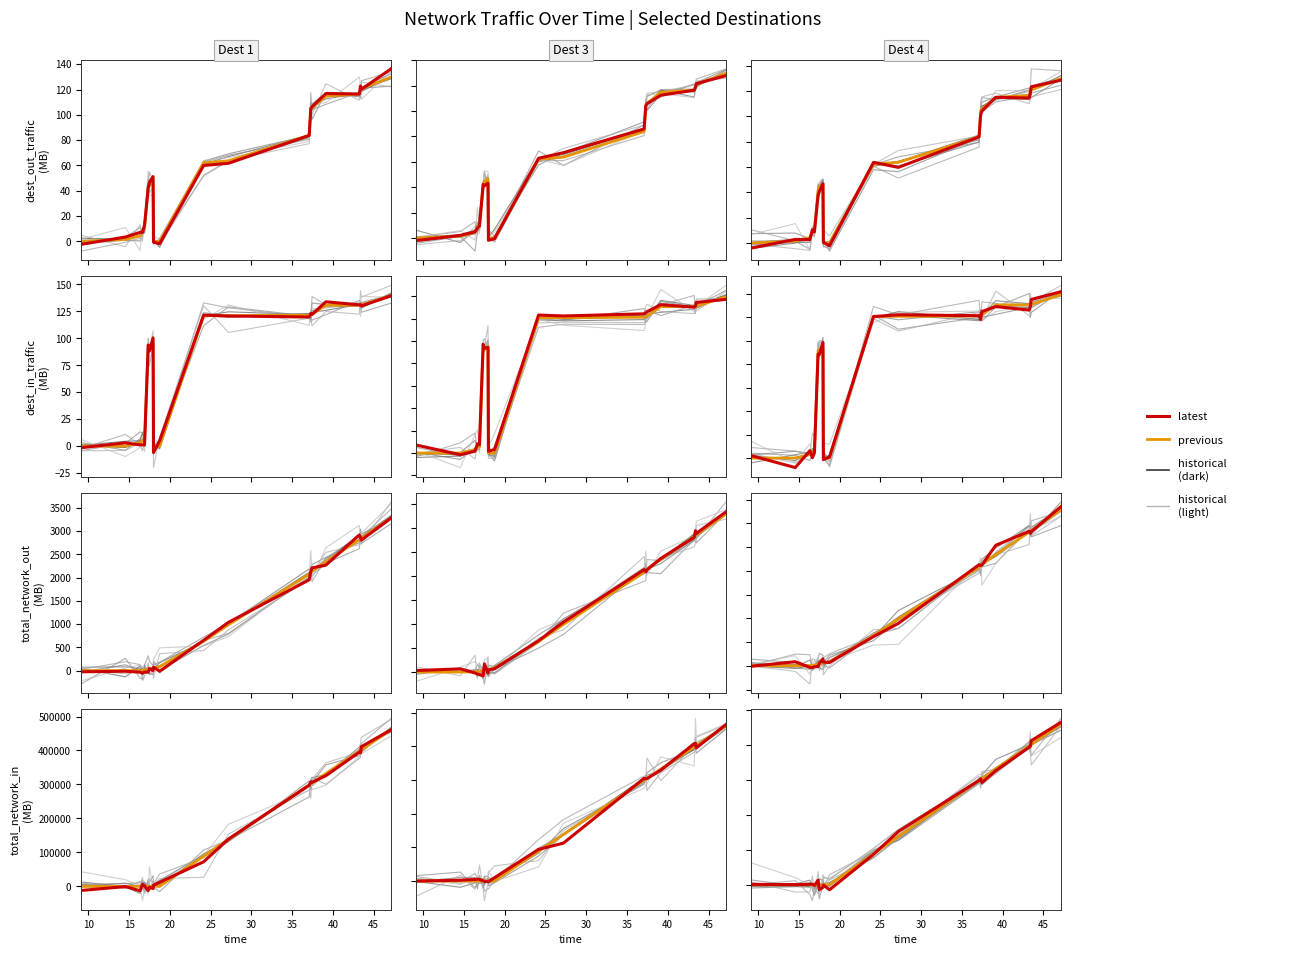

Is it true that the value at 30 is 563.5?

False